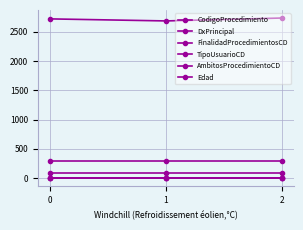

What is the maximum value shown in the chart?

2735